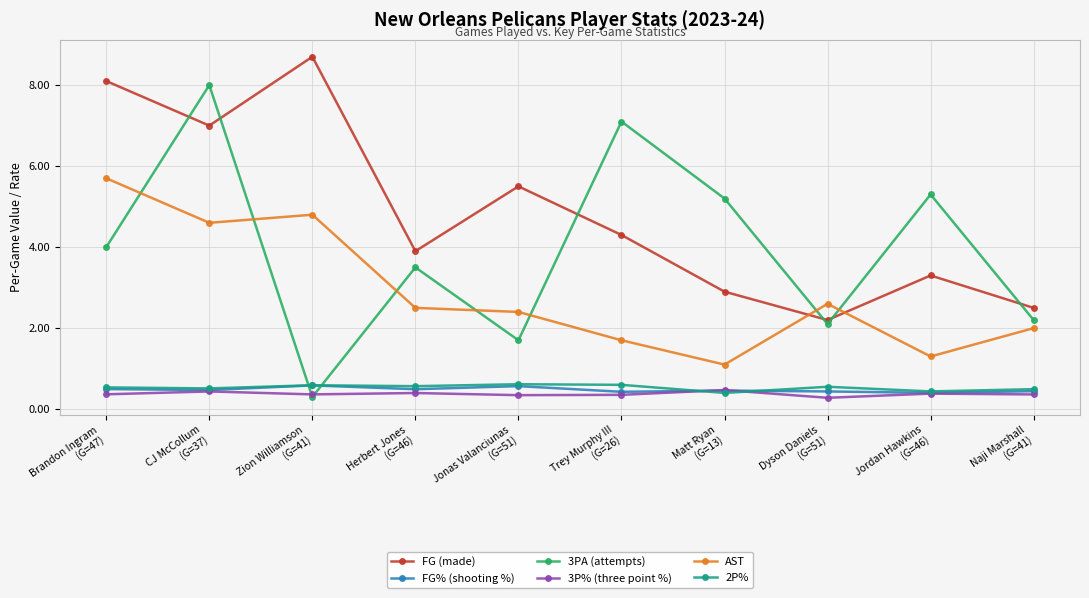

How many lines are shown in the chart?

6